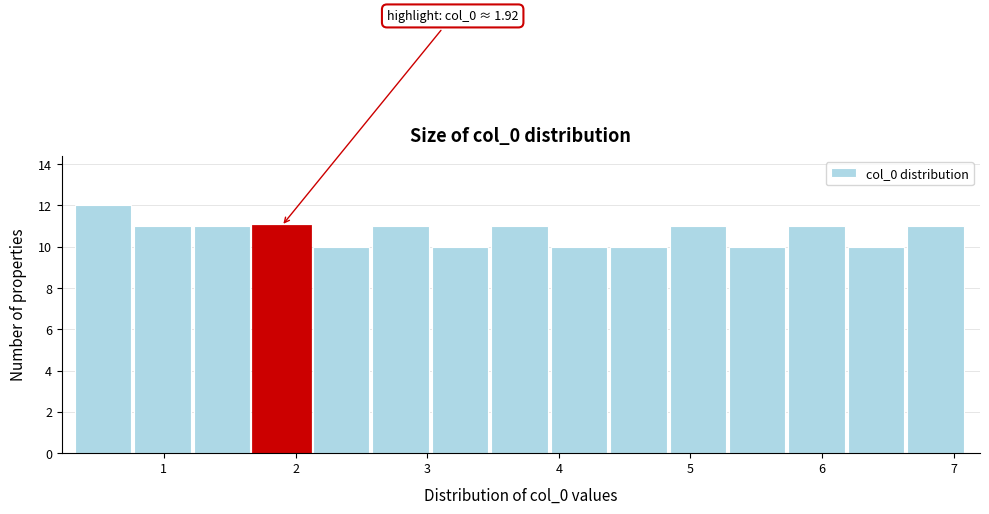

Over which range of the x-axis is the bar tallest?

0.3 to 0.8